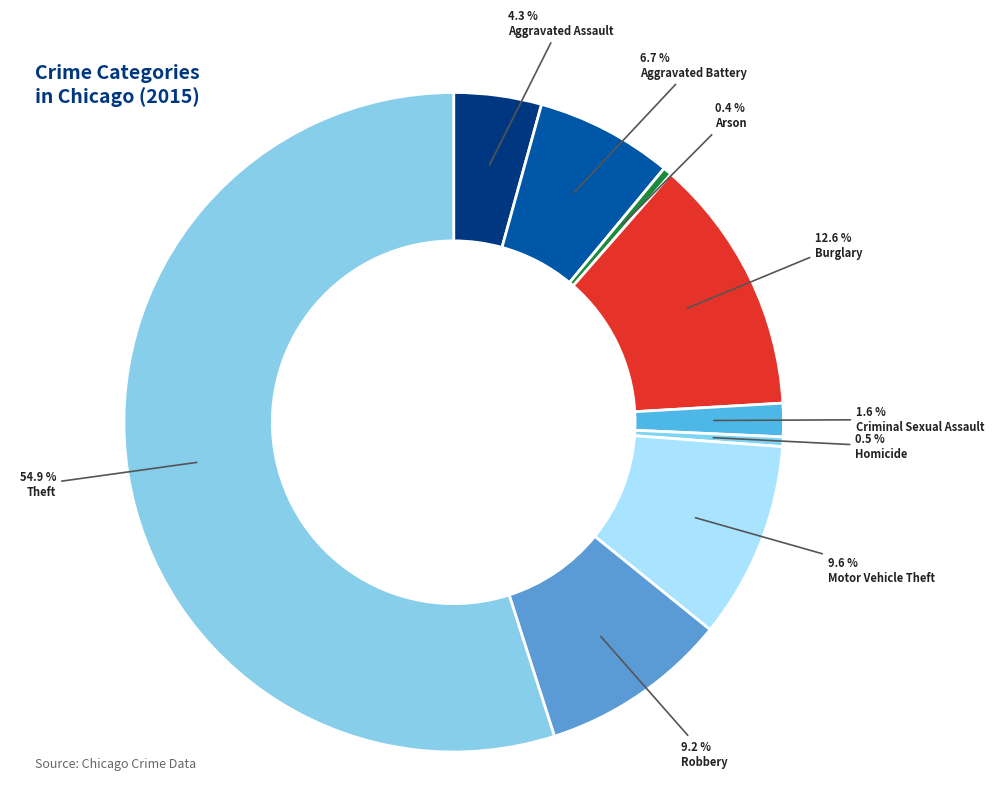

Does Theft represent more than half of the total?

Yes